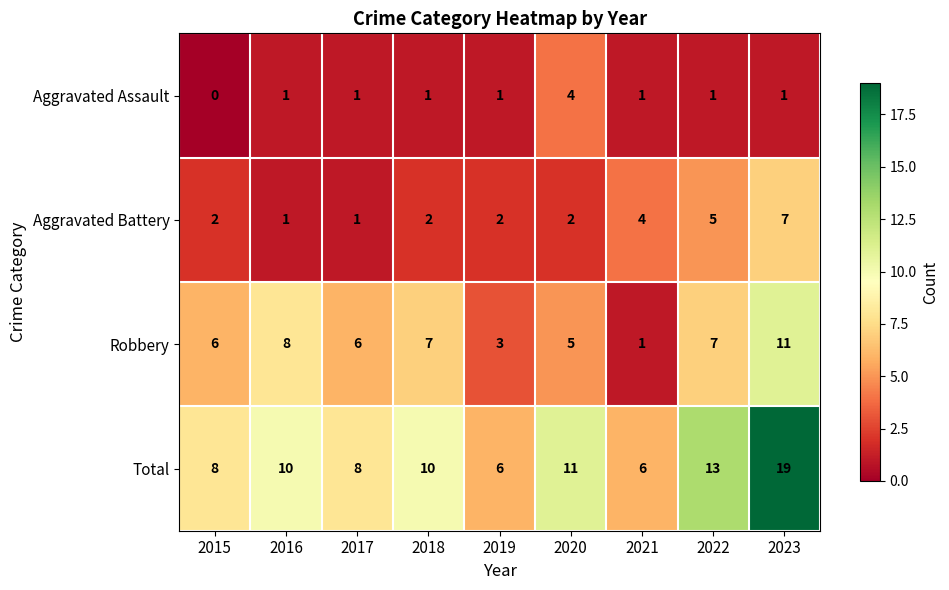

What is the total value across all series at 2022?

26